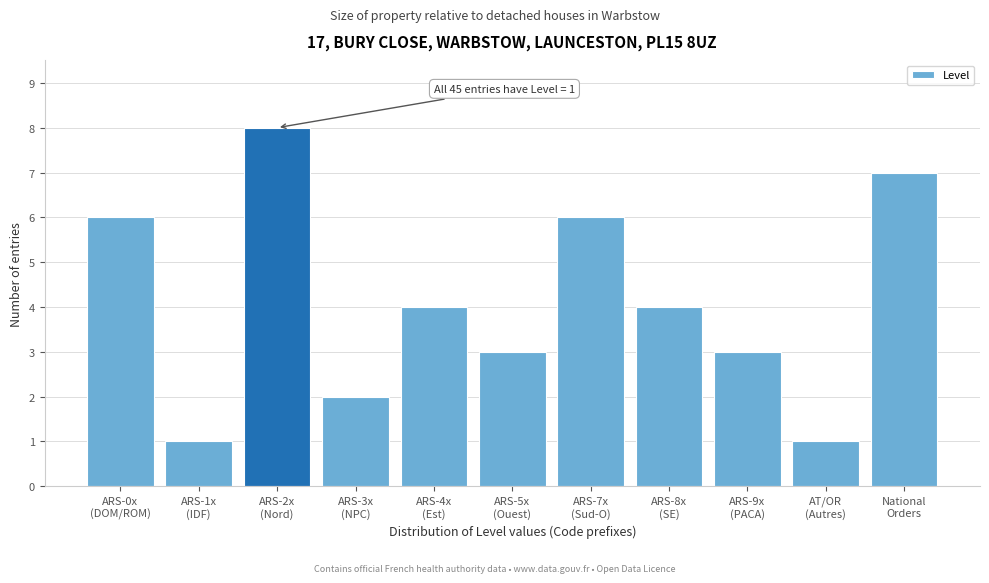

Reading right to left, transcribe all the data shown in this chart.

7	1	3	4	6	3	4	2	8	1	6